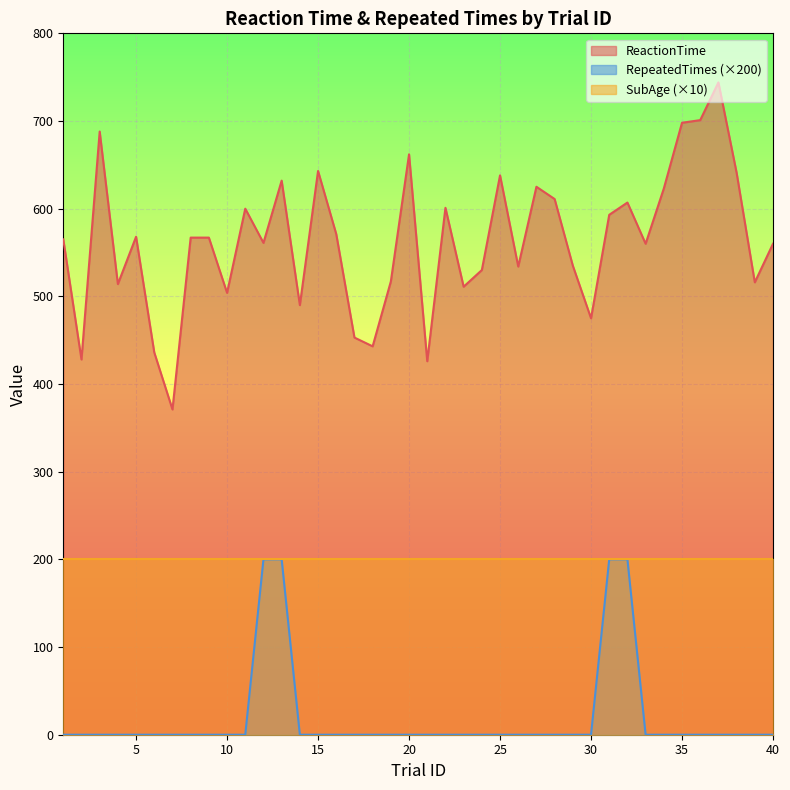

True or false: RepeatedTimes and ReactionTime intersect in this chart.

False